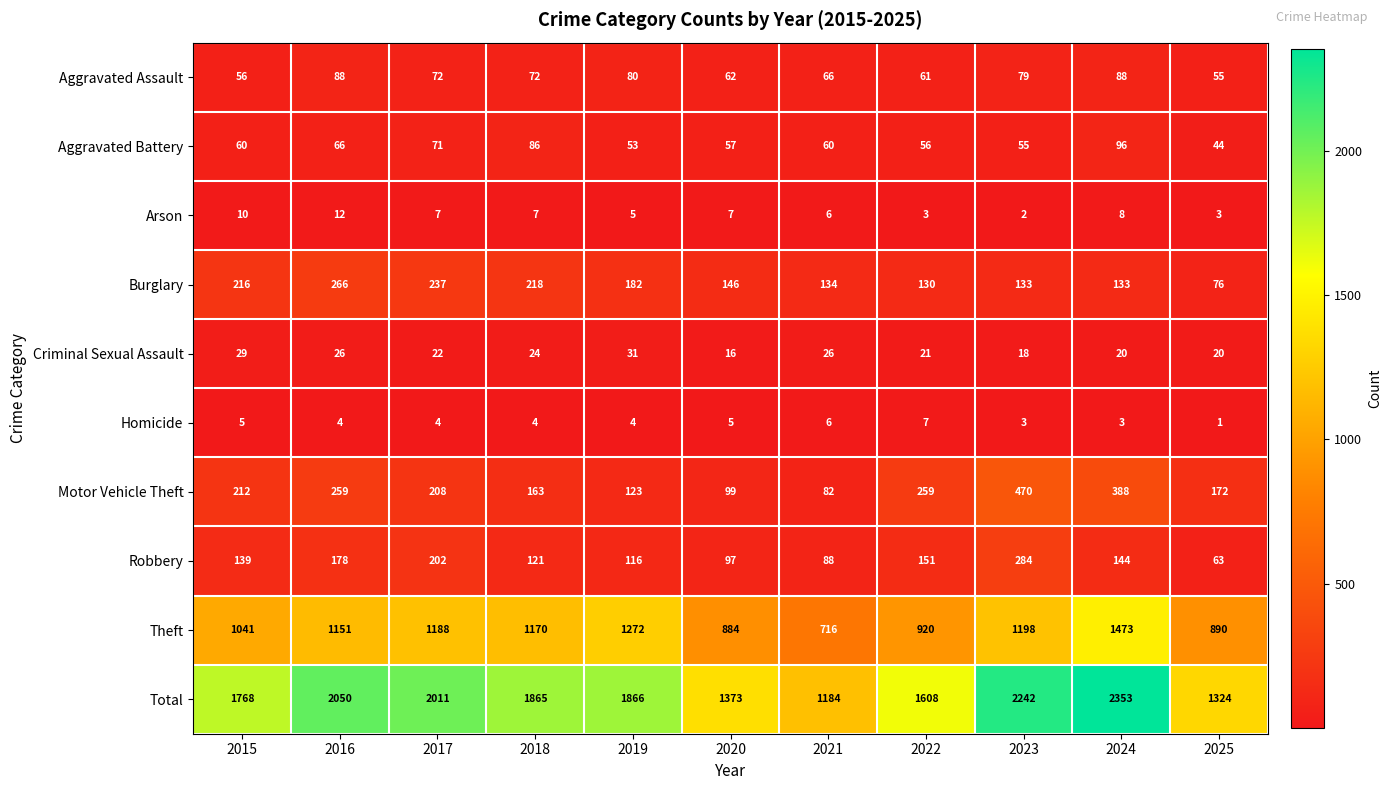

At 2015, list the series in order from largest to smallest.

Total, Theft, Burglary, Motor Vehicle Theft, Robbery, Aggravated Battery, Aggravated Assault, Criminal Sexual Assault, Arson, Homicide